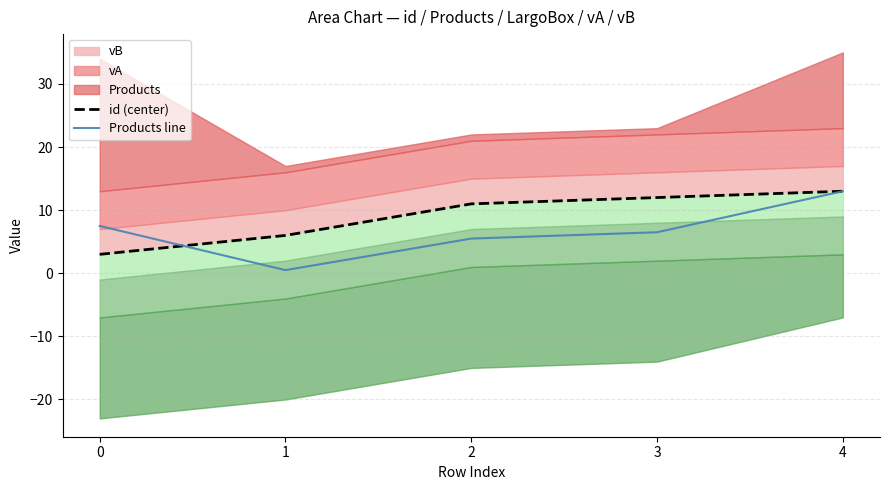

True or false: id (center) has a value of 4.6 at 0.

False